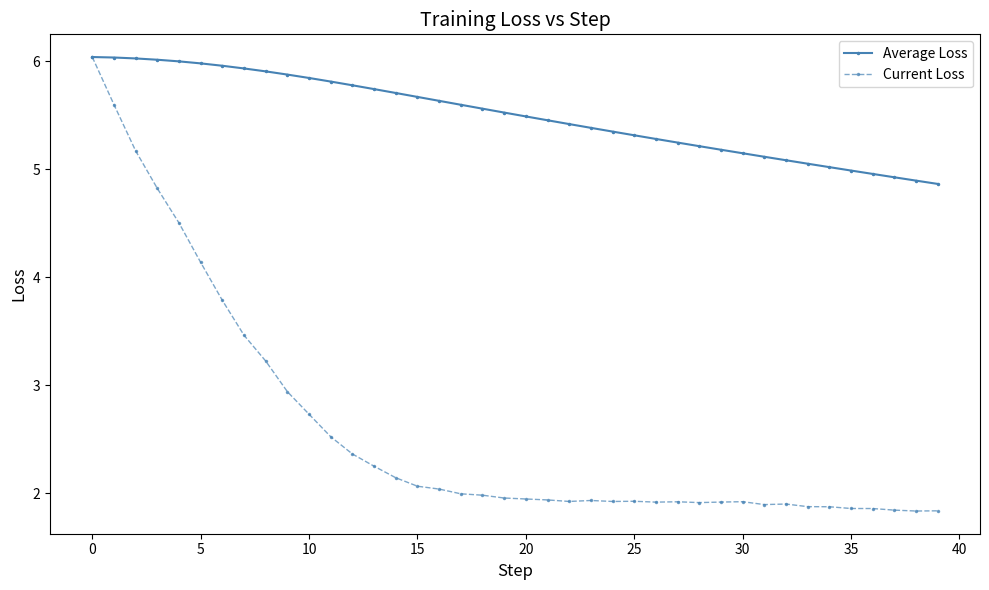

Which series has the widest spread of values?

Current Loss